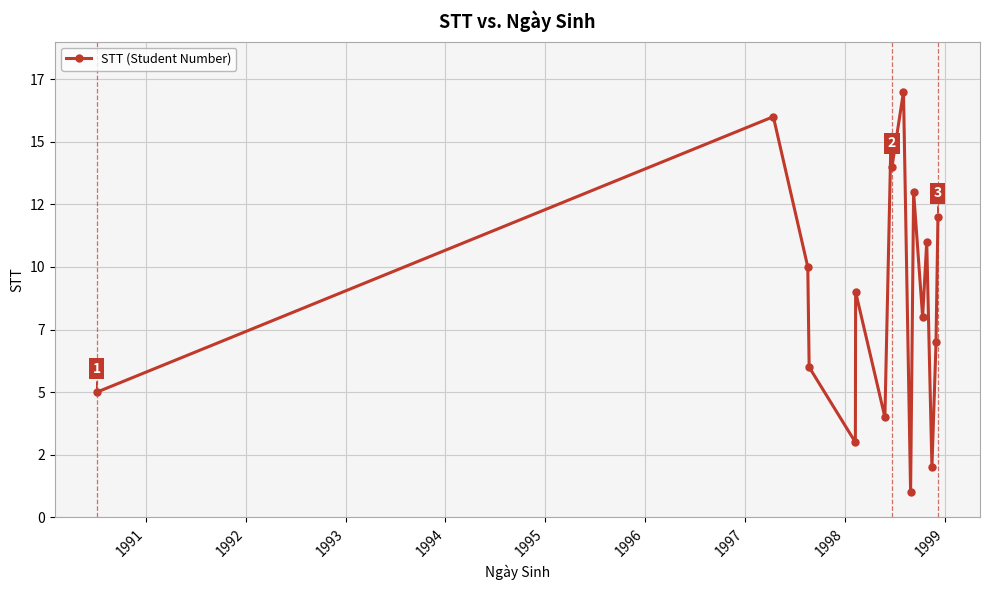

True or false: there are more than 2 points higher than both neighbors.

True